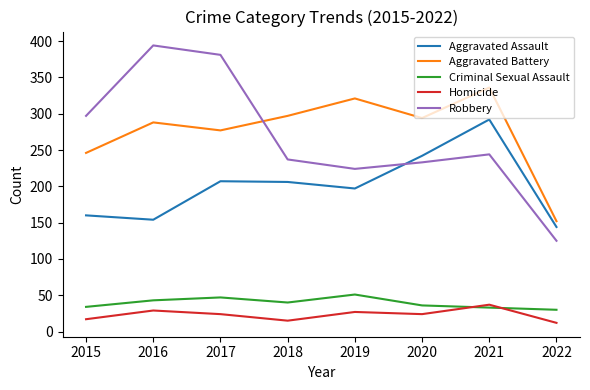

Which series changed the most between 2017 and 2021?

Robbery